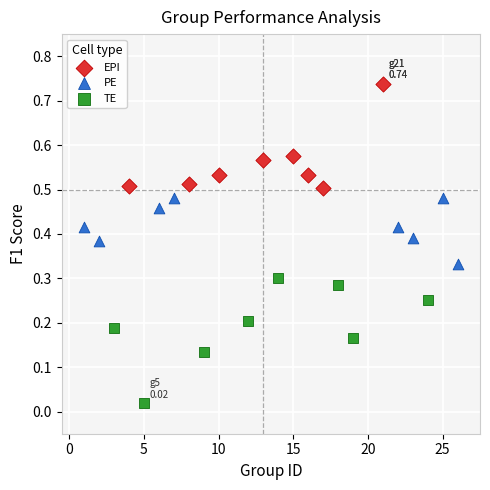

Which series reaches the maximum Y coordinate?

EPI